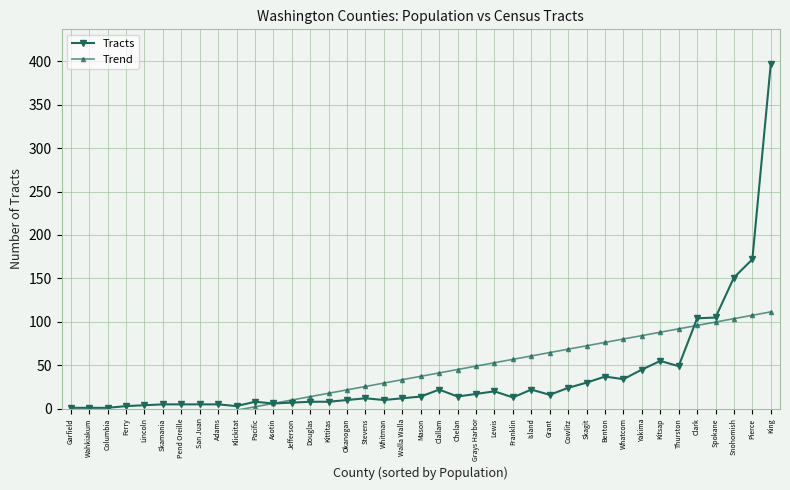

How many times do Tracts and Trend cross each other?

2